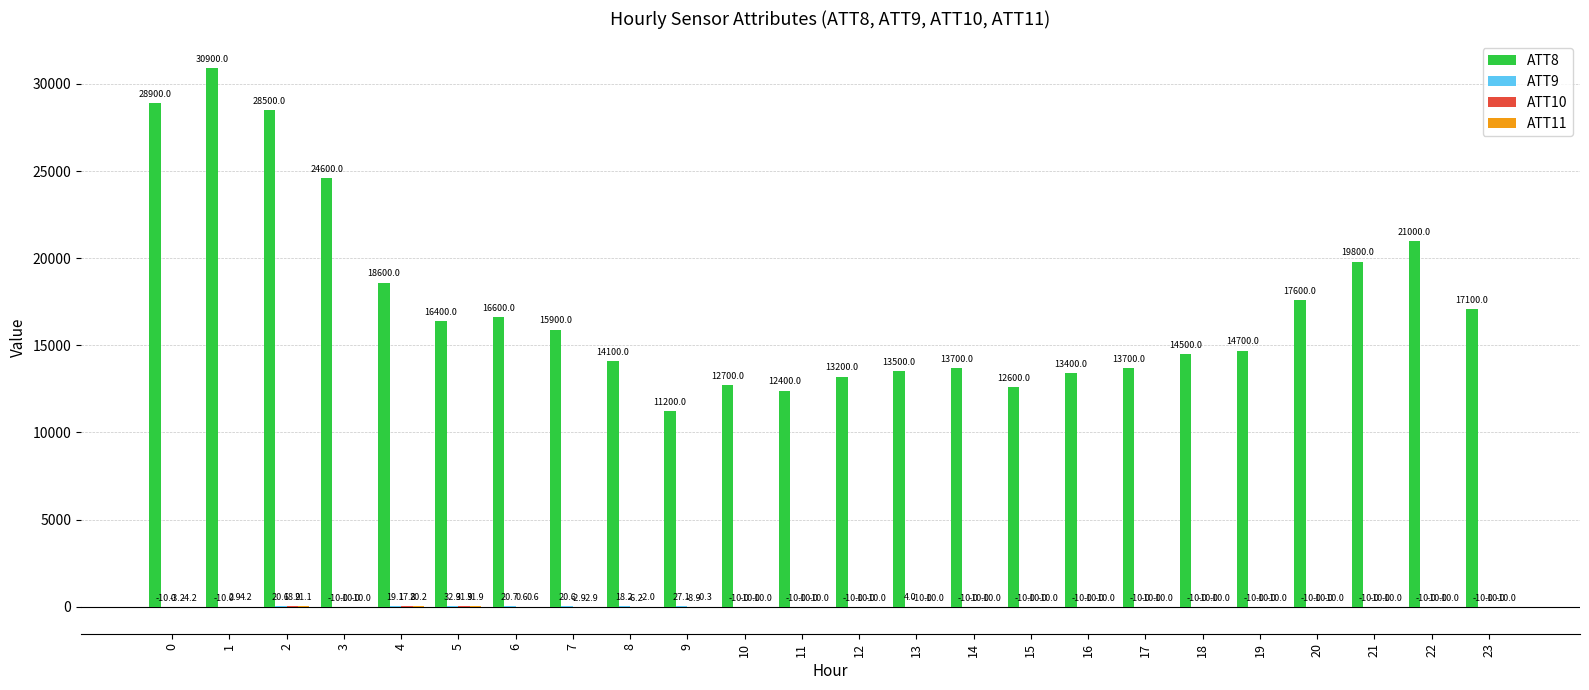

How many groups of bars are there?

24